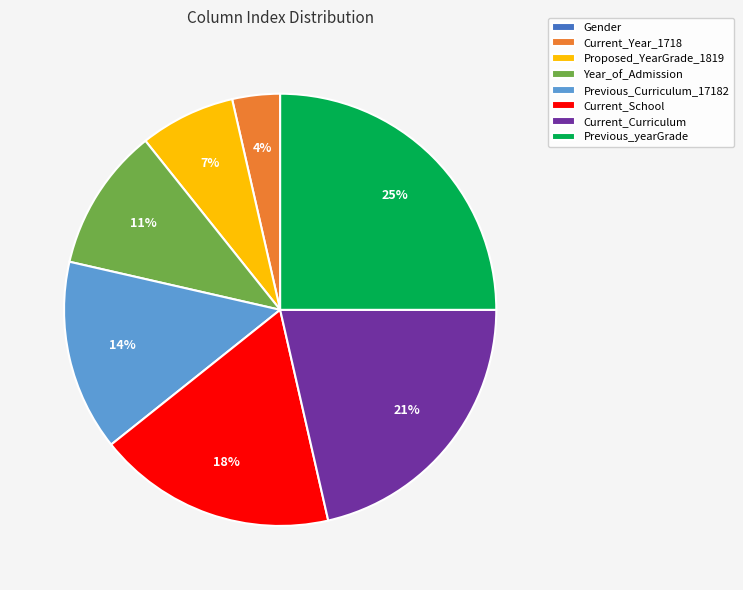

To the nearest percent, what is the difference between the largest and smallest slice percentages?

25%